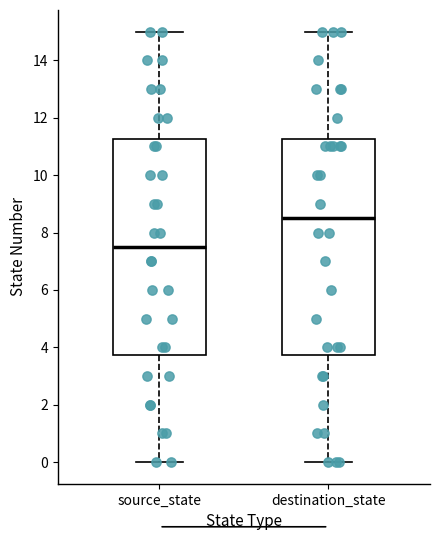

Where is the lower edge of the box for destination_state on the y-axis? The values are not printed on the chart, so give them approximately, as read against the axis.

3.8